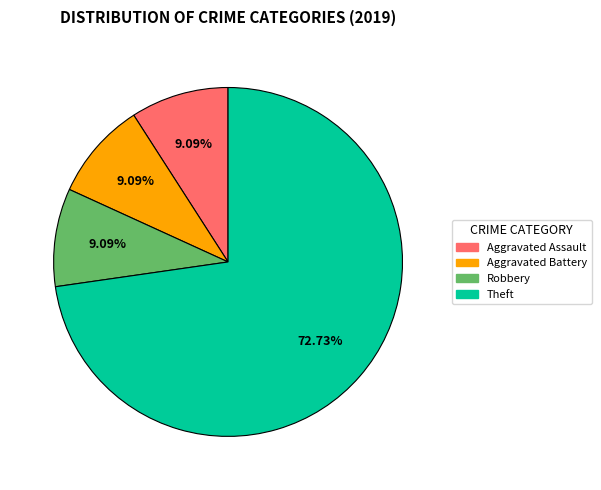

Is there a majority slice in this chart?

Yes